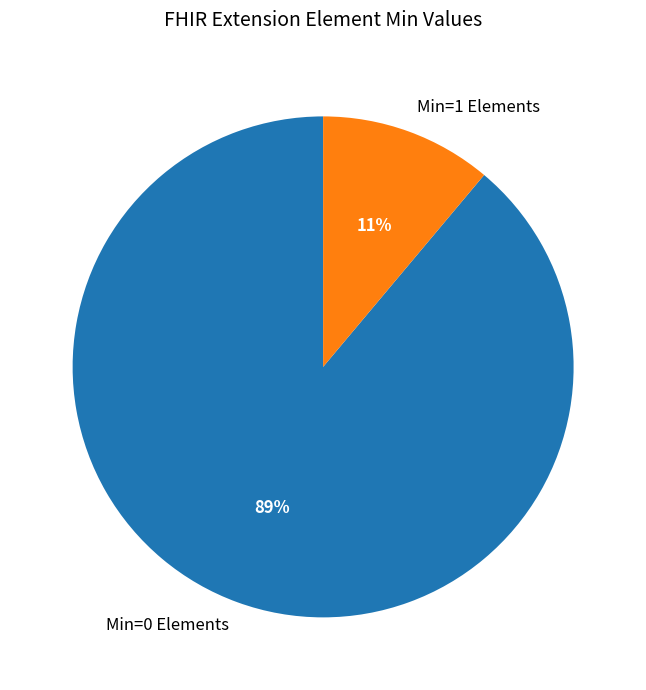

Is it true that Min=0 Elements is 96% of the pie?

False